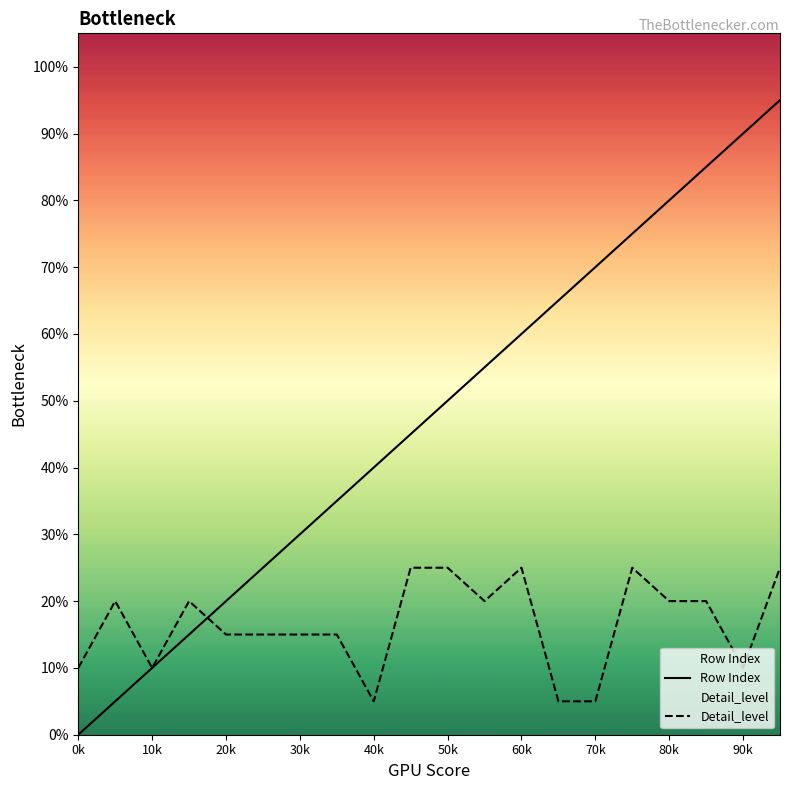

Reading right to left, extract all data points from this chart.

Row Index: 19	18	17	16	15	14	13	12	11	10	9	8	7	6	5	4	3	2	1	0
Detail_level: 5	2	4	4	5	1	1	5	4	5	5	1	3	3	3	3	4	2	4	2